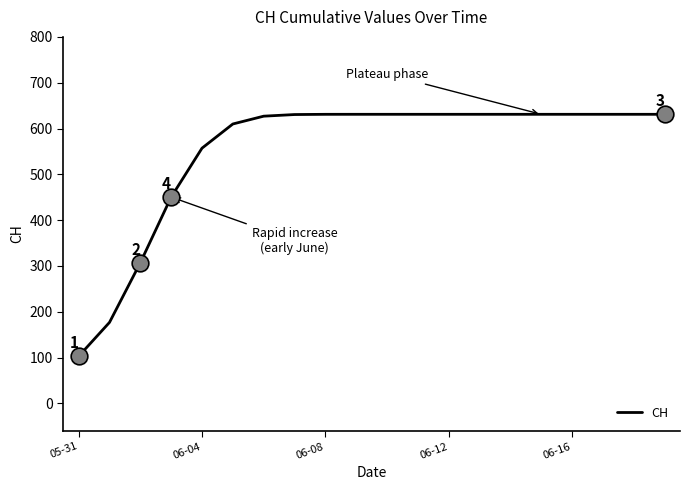

What is the minimum value shown in the chart?

102.8